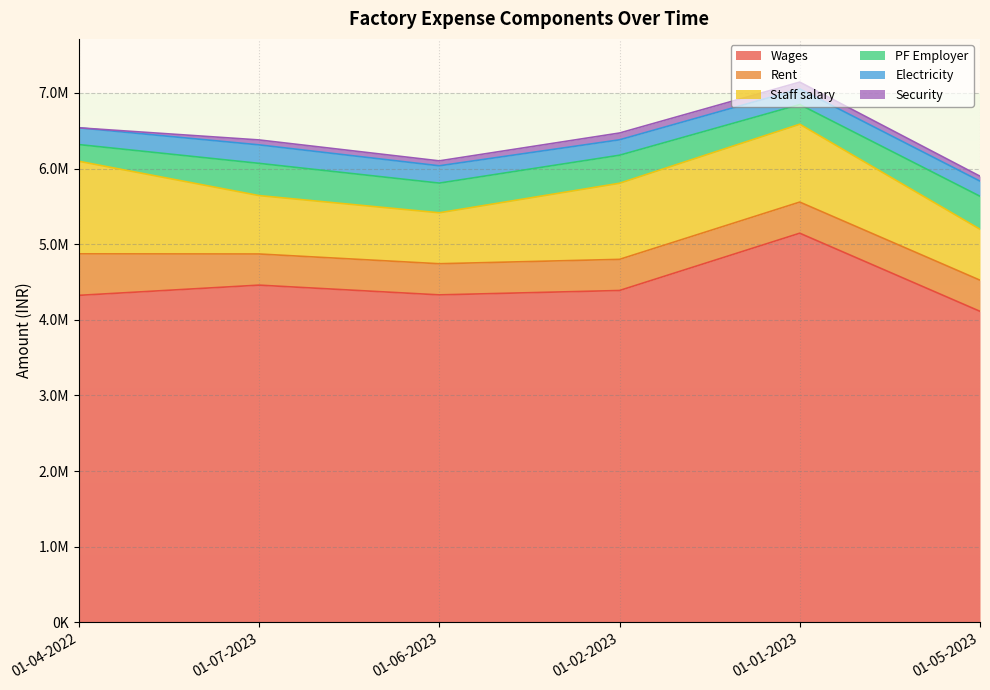

Is it true that Staff salary equals 1014696 at 01-06-2023?

False